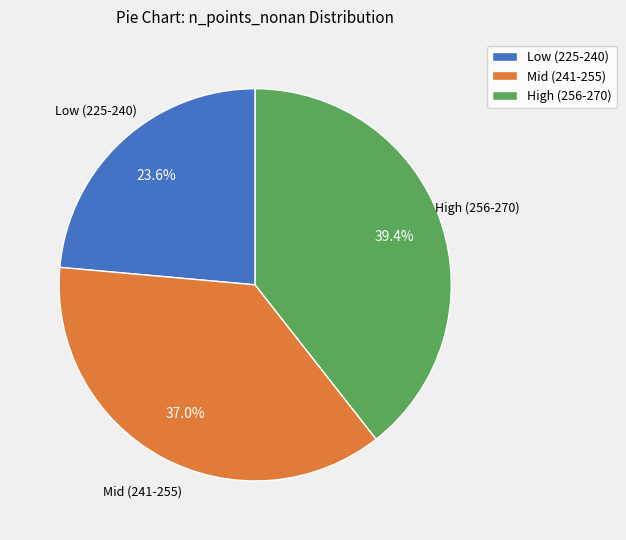

How many slices are in this pie chart?

3